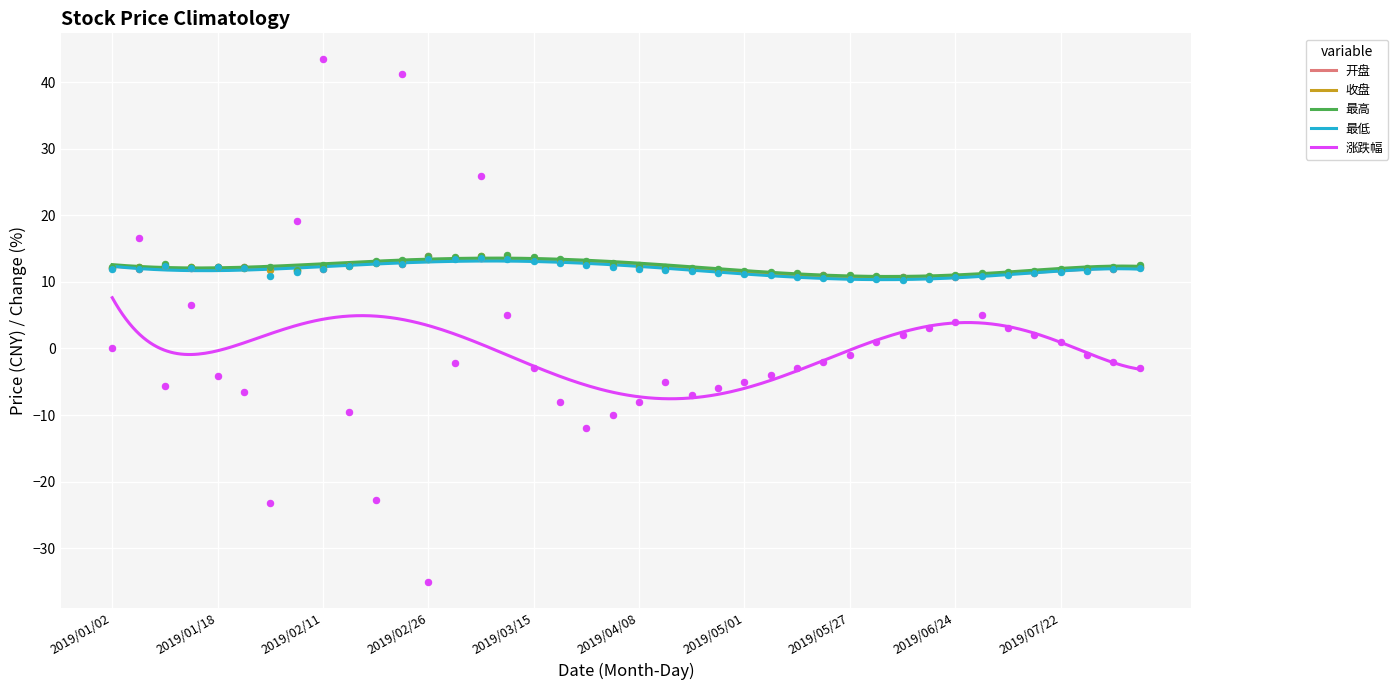

Which series contains the highest Y value?

涨跌幅